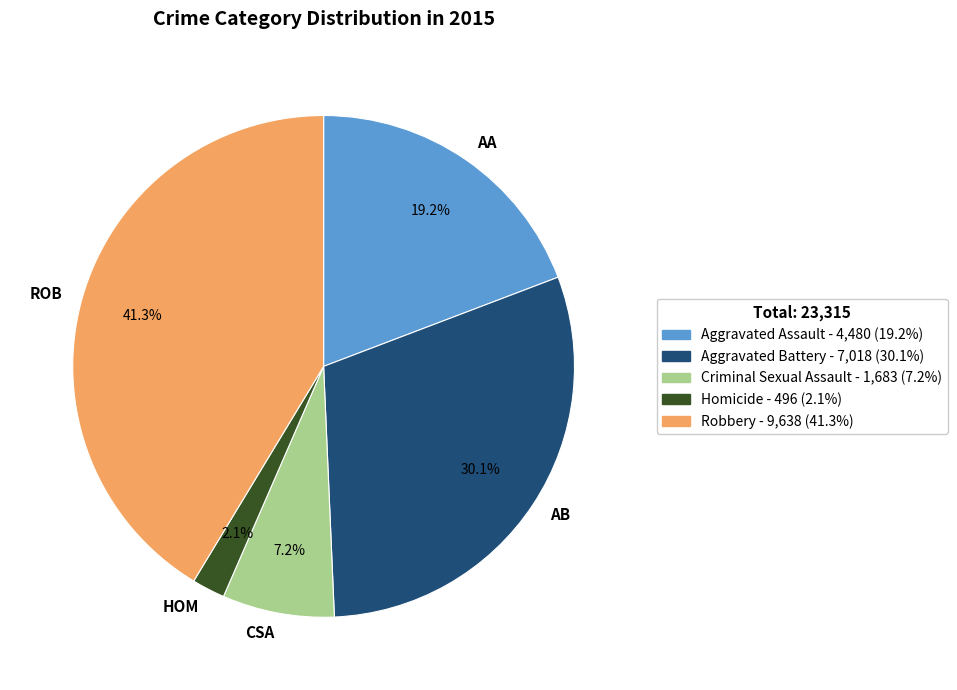

To the nearest percent, what is the difference between the largest and smallest slice percentages?

39%